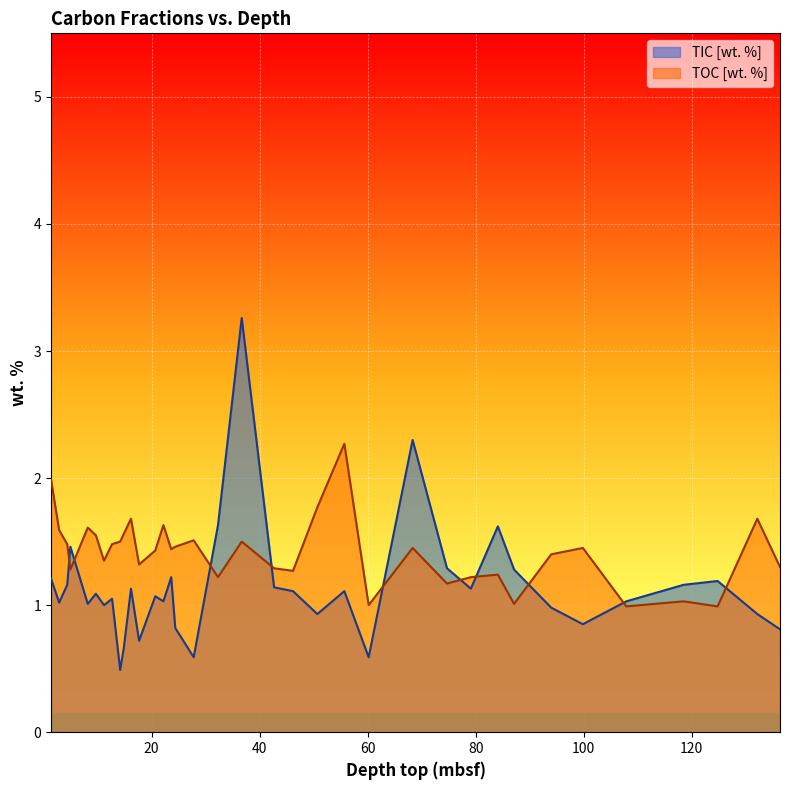

Which series has the largest total across all categories?

TOC [wt. %]